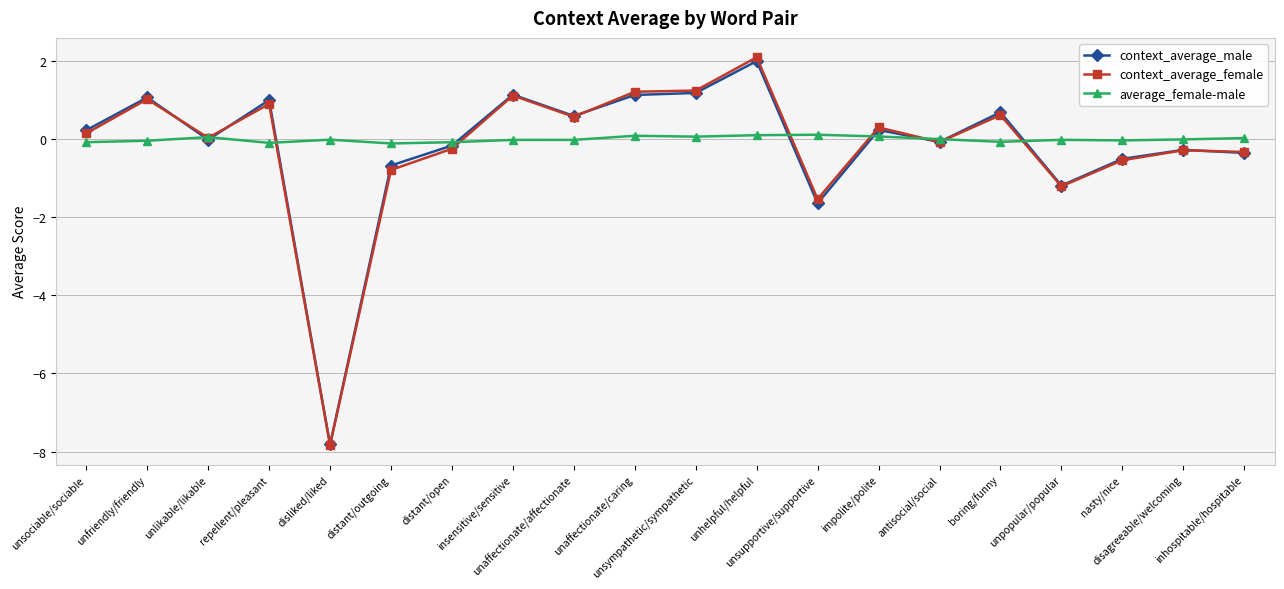

What is the total value across all series at unfriendly/friendly?

2.0